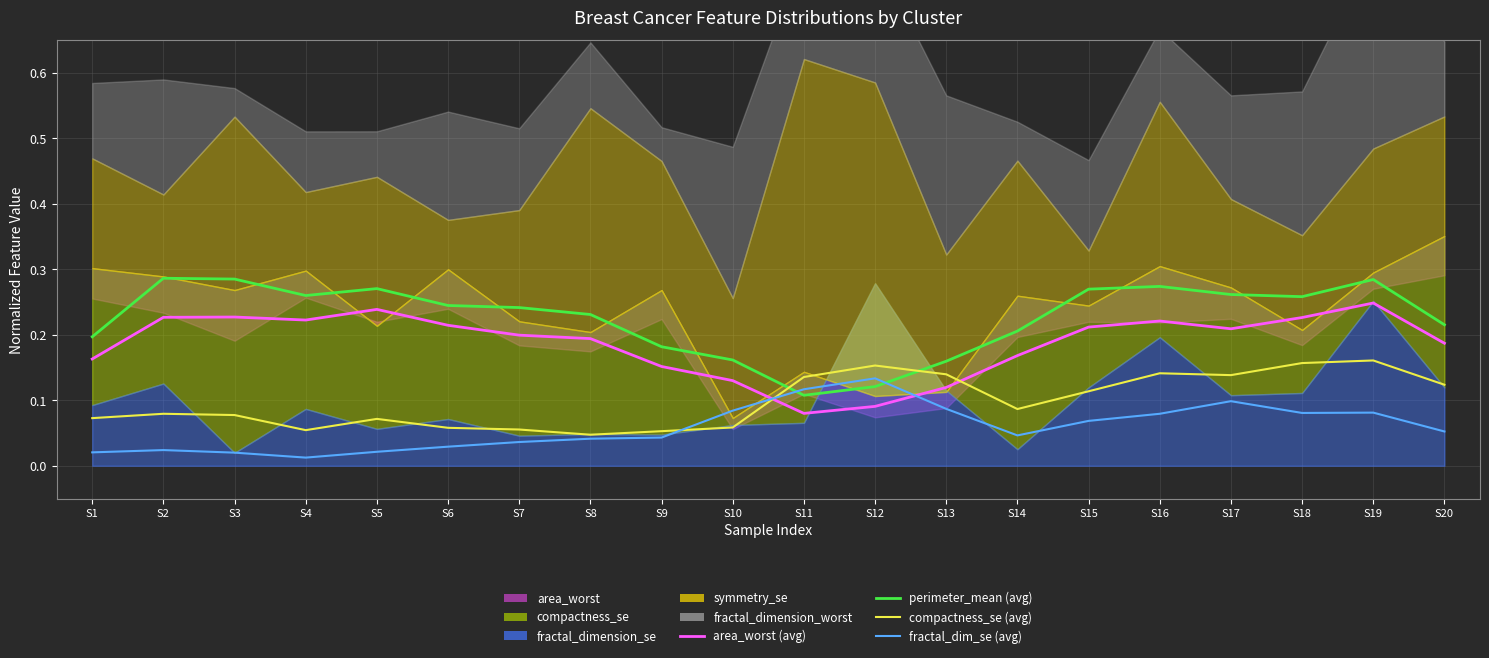

At how many categories does at least one series exceed 0?

20